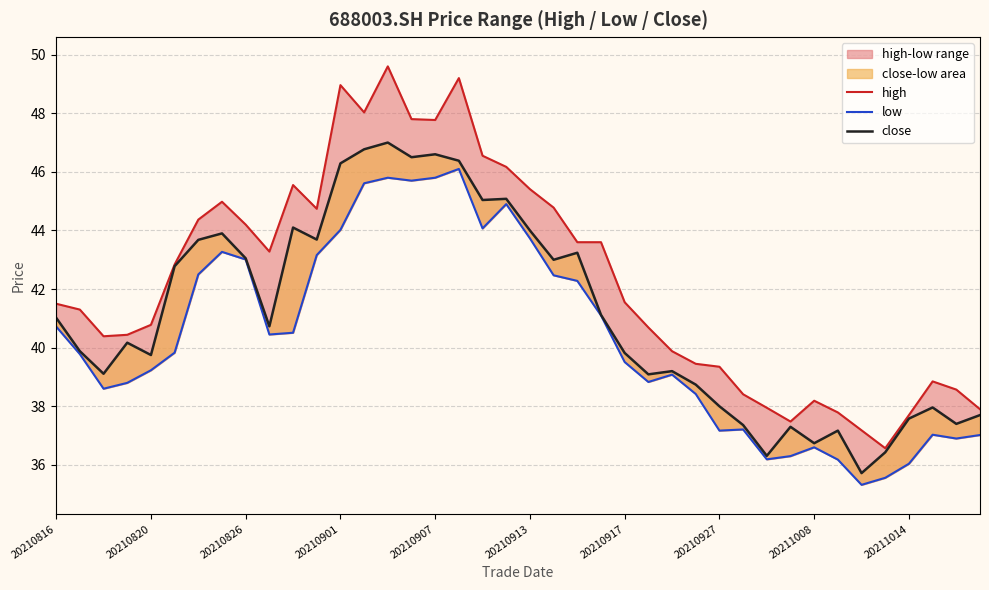

At which category is the sum across all series the highest?

14